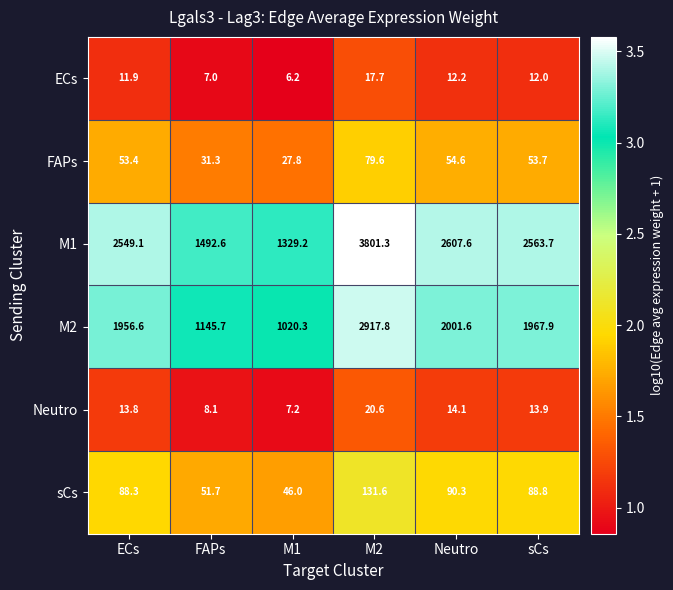

Which series has the largest total across all categories?

M1